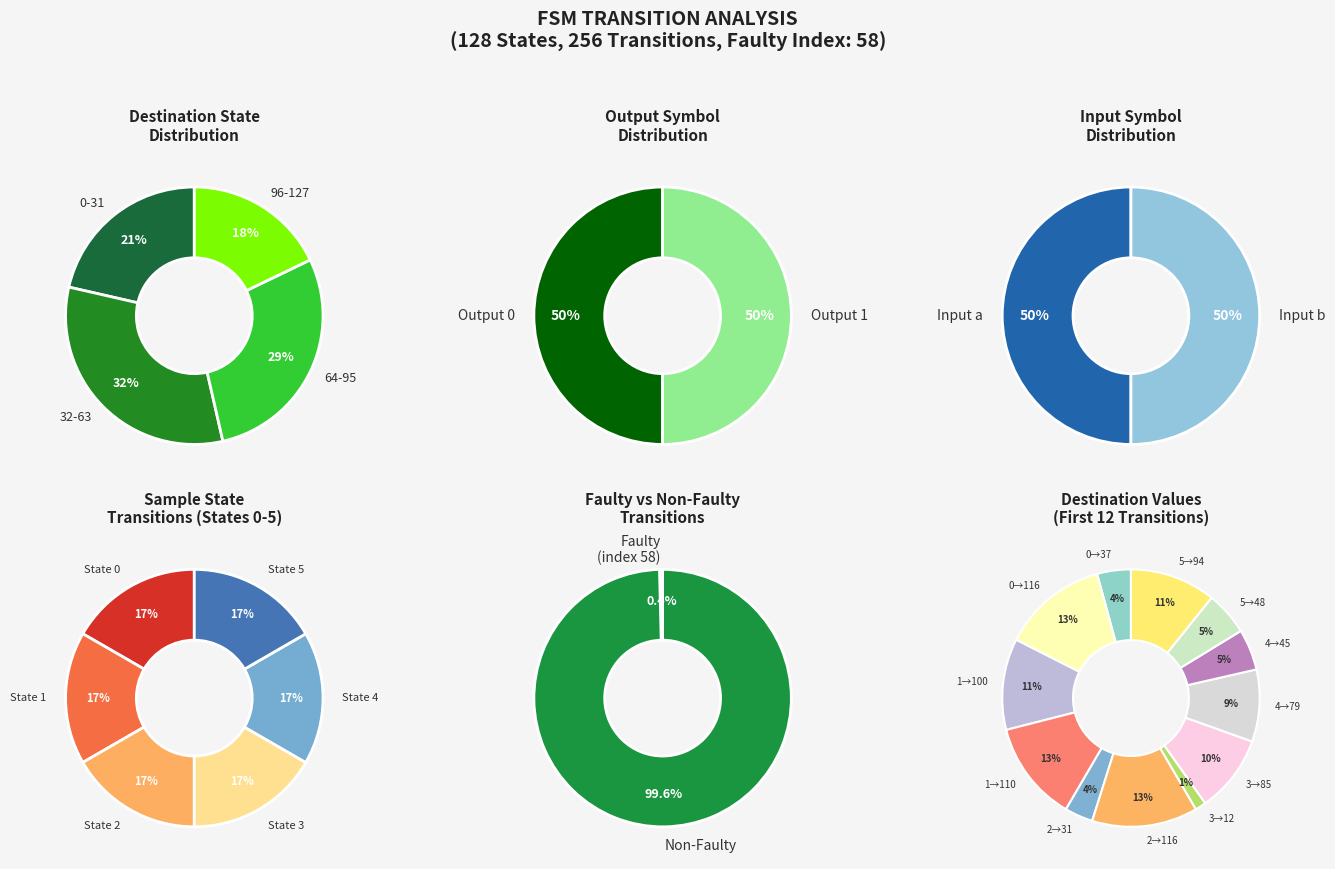

Which category has the biggest portion of the pie?

0->116